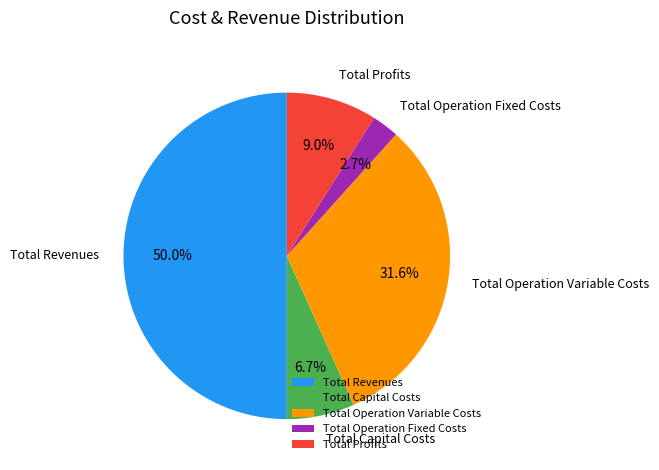

The Total Operation Variable Costs slice represents 21% of the pie. True or false?

False